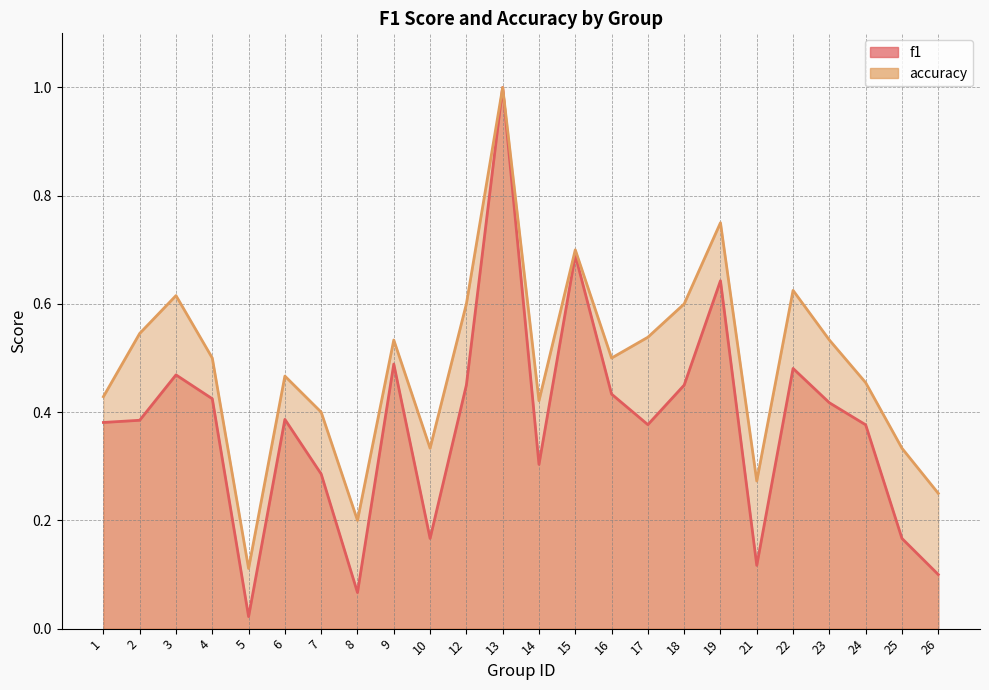

Which has a higher value, 7 or 8?

7